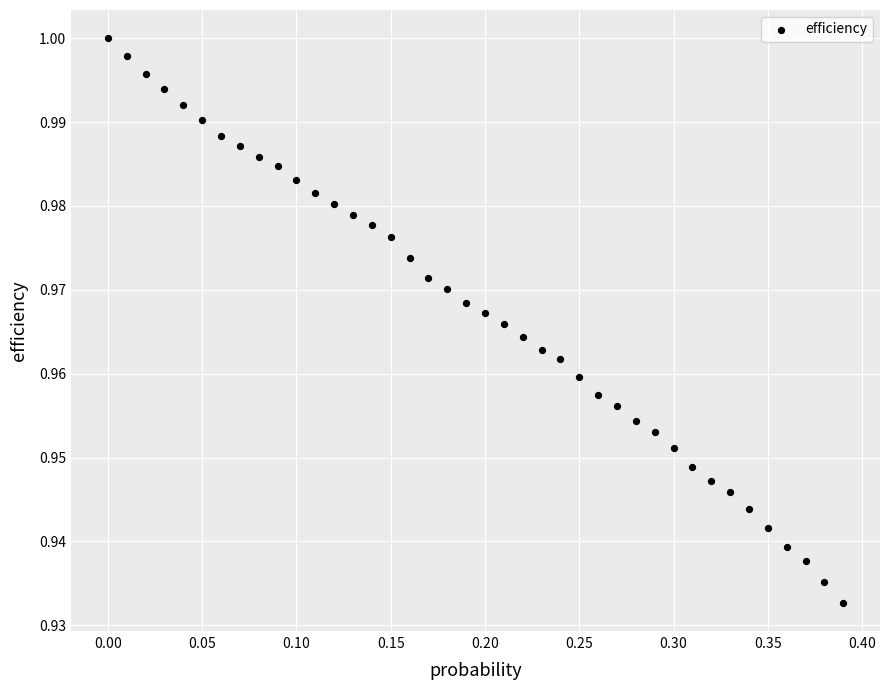

What is the range of X values (max minus min)?

0.4